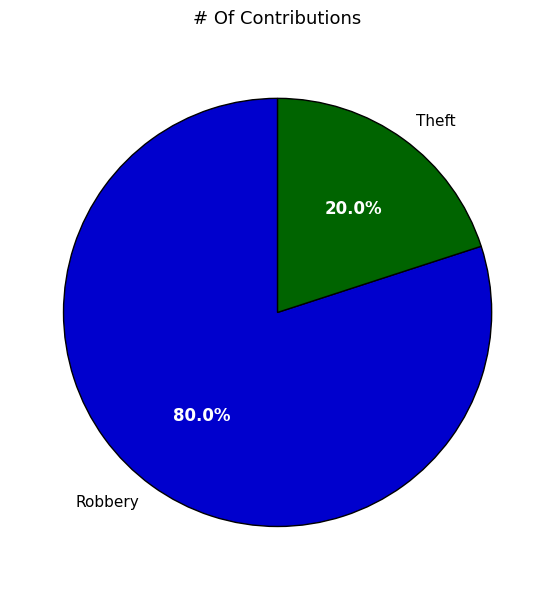

How many slices are in this pie chart?

2